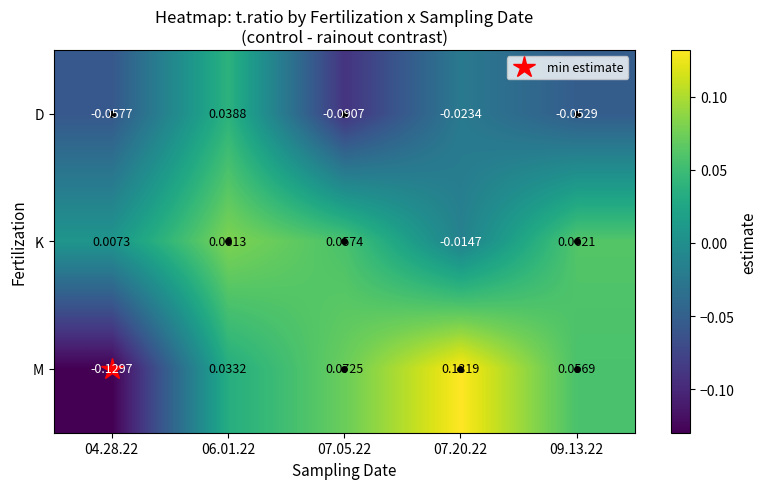

Between 07.05.22 and 07.20.22, which series saw the biggest shift?

K